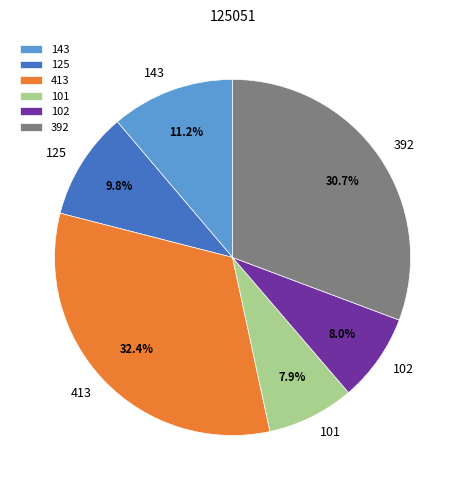

What is the ratio of the value at 413 to the value at 392?

1.1